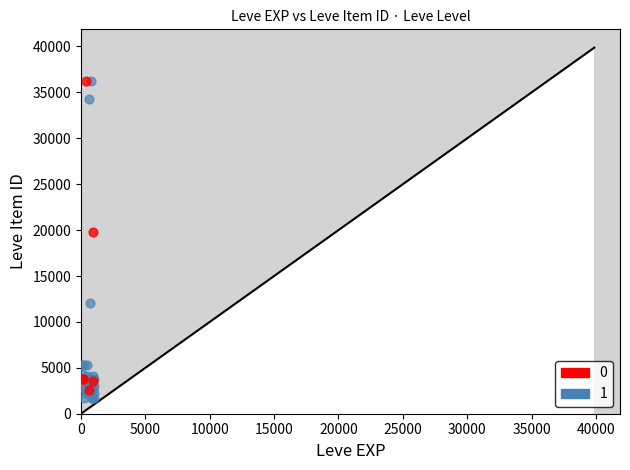

Which series reaches the minimum Y coordinate?

1